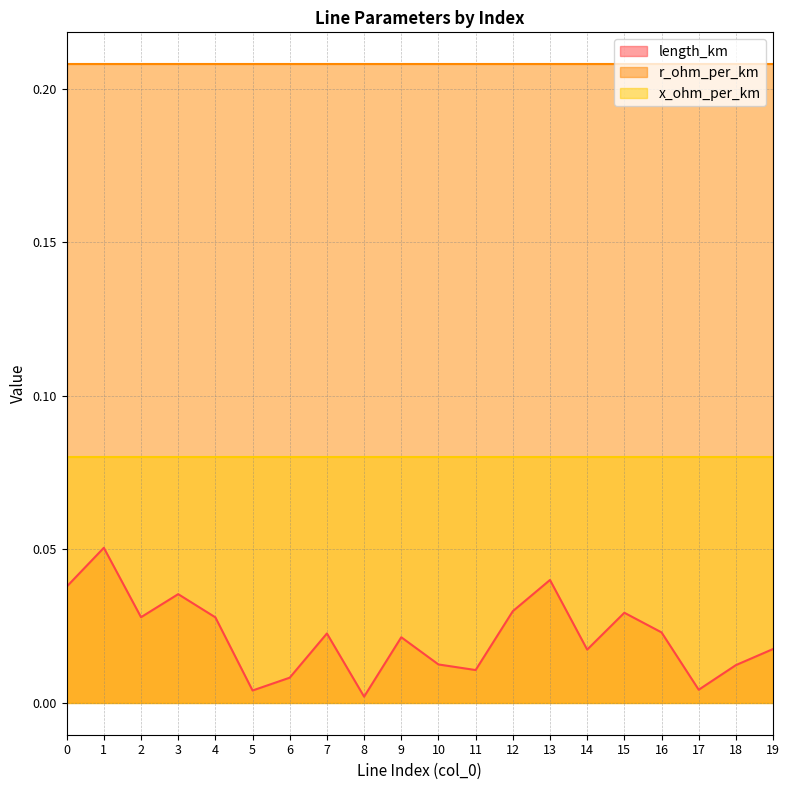

True or false: r_ohm_per_km and x_ohm_per_km intersect in this chart.

False